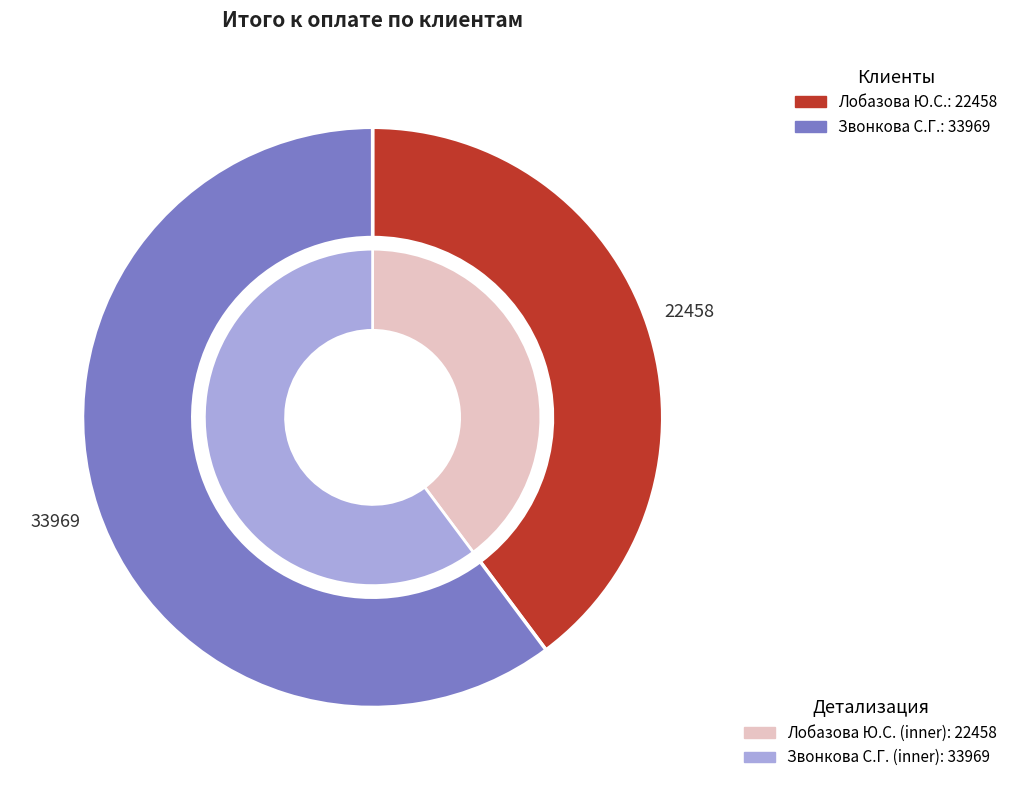

Is the sum of Лобазова Ю.С. and Звонкова С.Г. greater than half?

Yes